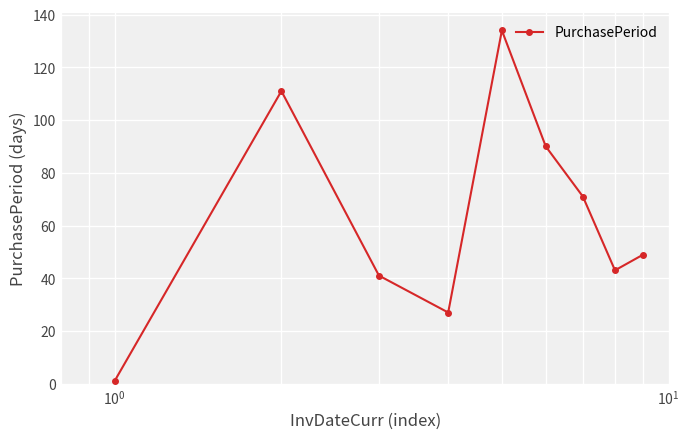

What is the average value?

63